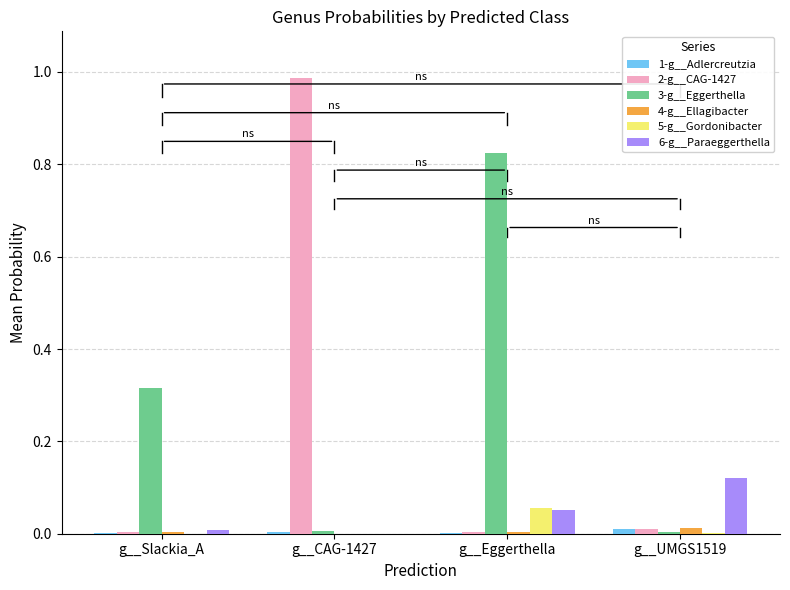

The 4-g__Ellagibacter series shows 0.0 at g__CAG-1427. True or false?

True